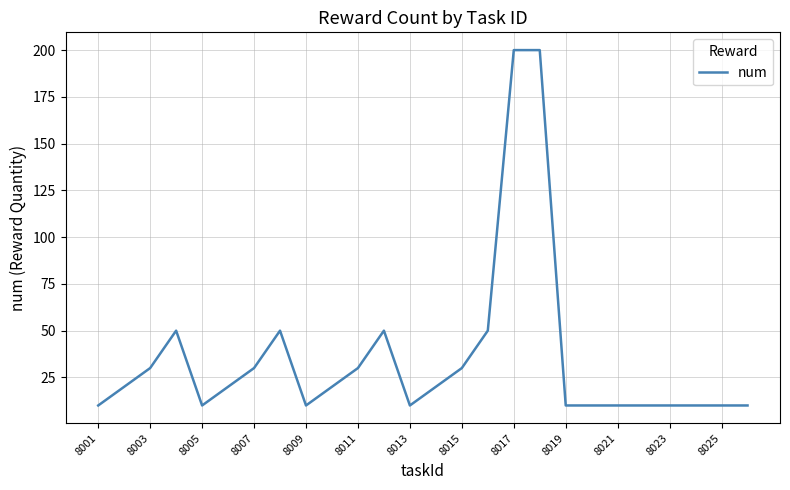

What is the greatest value displayed?

200